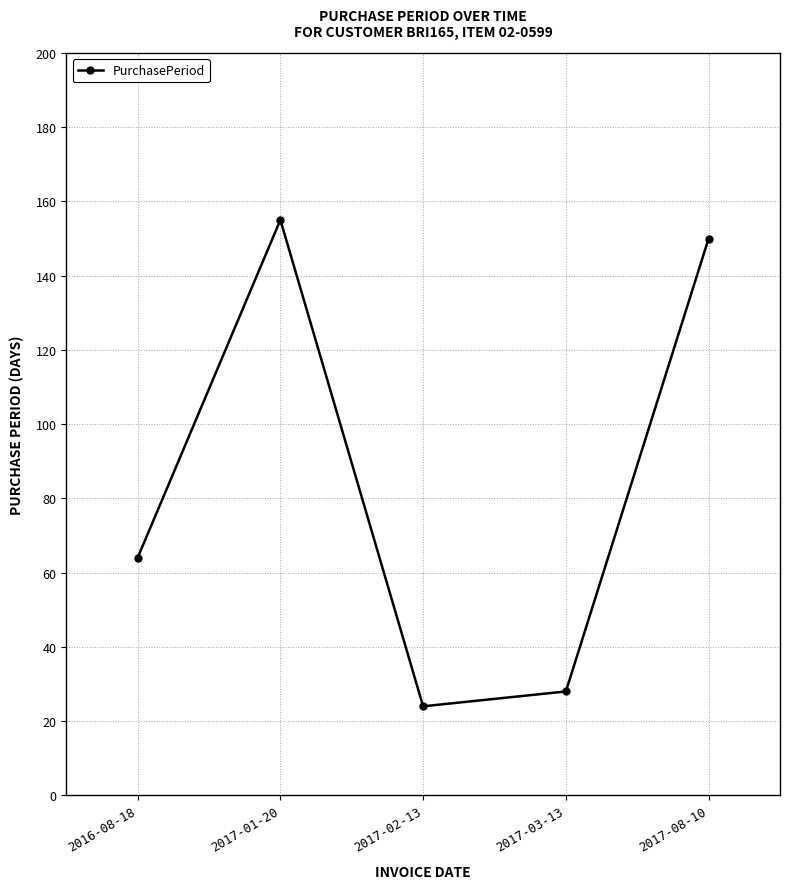

Which has a higher value, 2017-01-20 or 2017-08-10?

2017-01-20